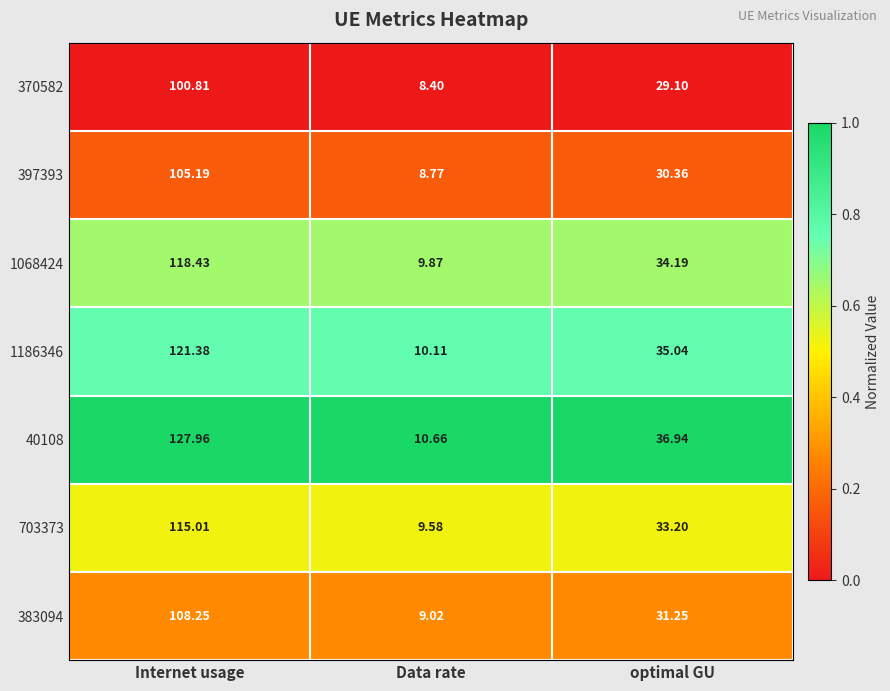

At which label does 397393 first exceed 30?

Internet usage